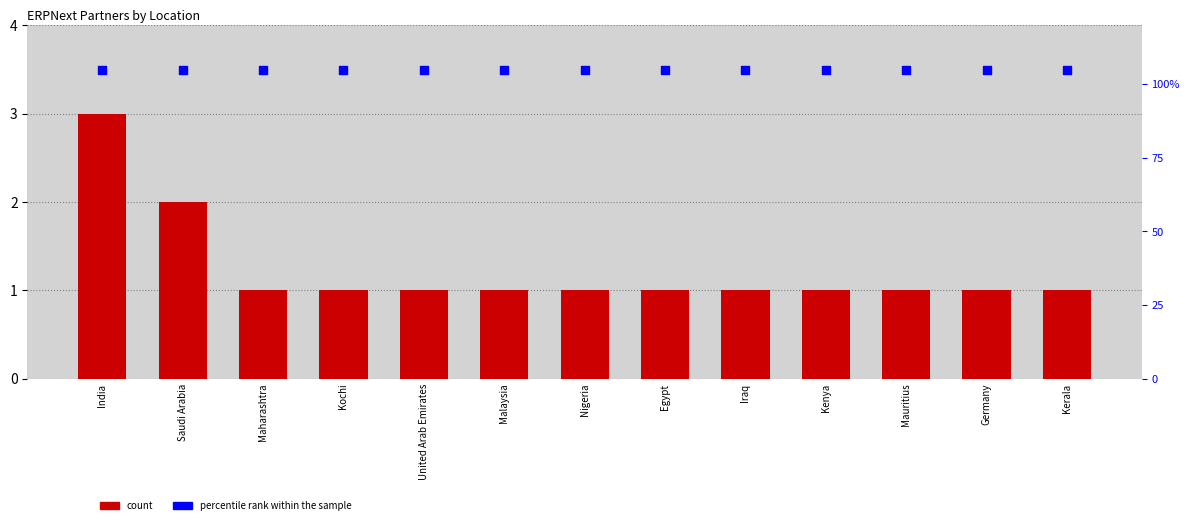

Is the value of percentile rank within the sample at Mauritius greater than the value of count at Nigeria?

Yes